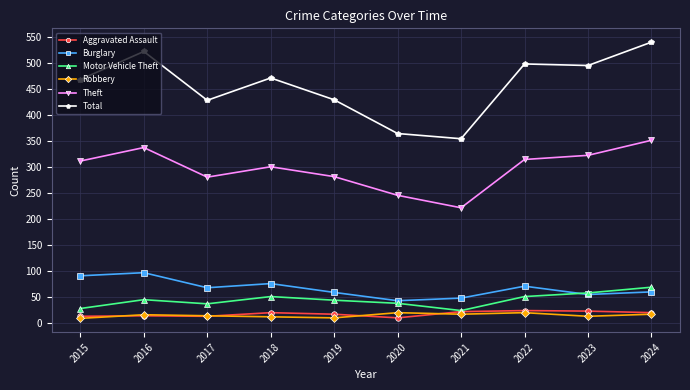

The Total series shows 471 at 2018. True or false?

True